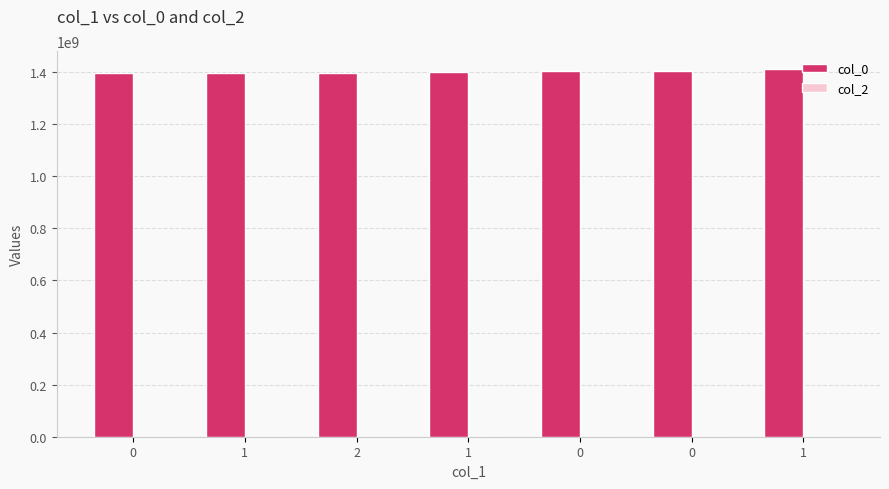

How many data points are less than 1399305850?

3